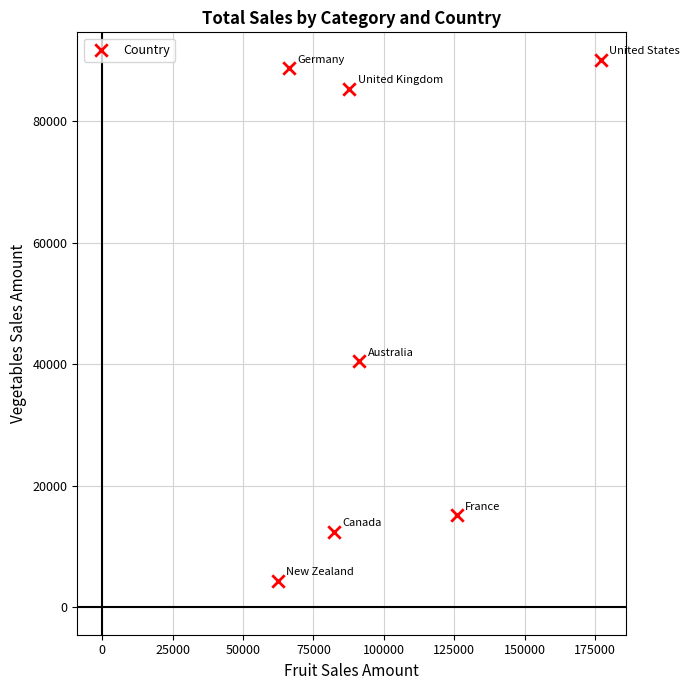

What is the range of X values (max minus min)?

114579